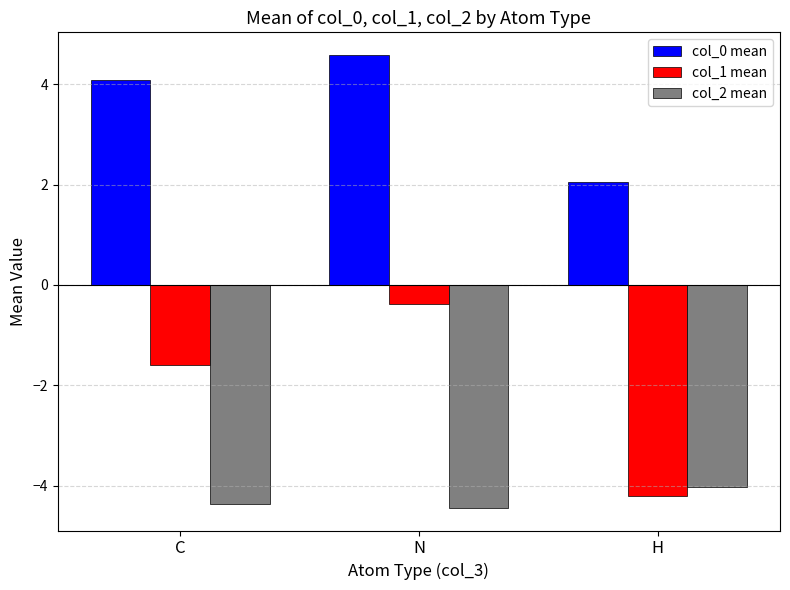

Where does the col_1 mean series first go above -1?

N